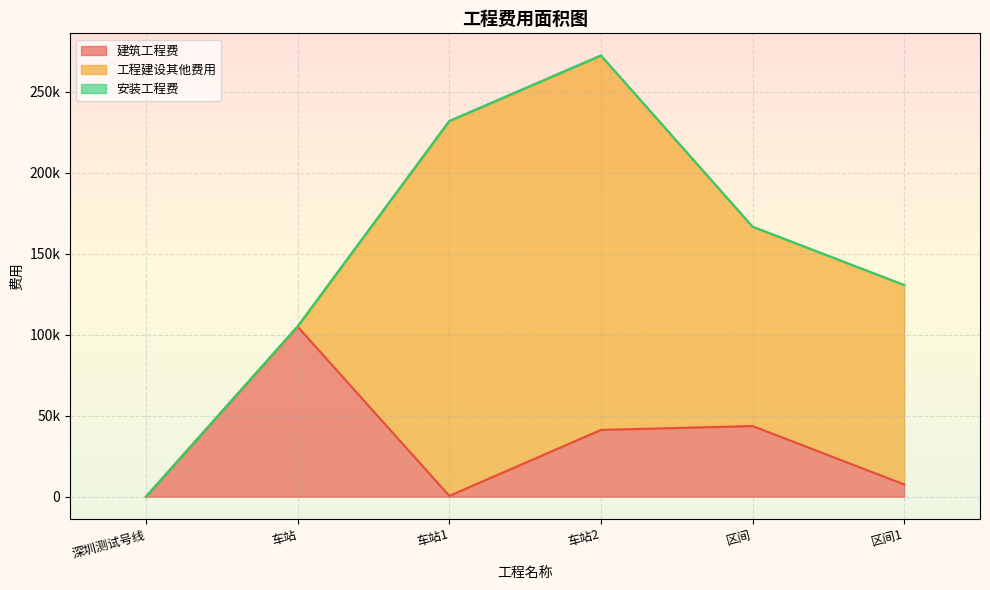

Which has a higher value, 车站 or 区间1?

车站